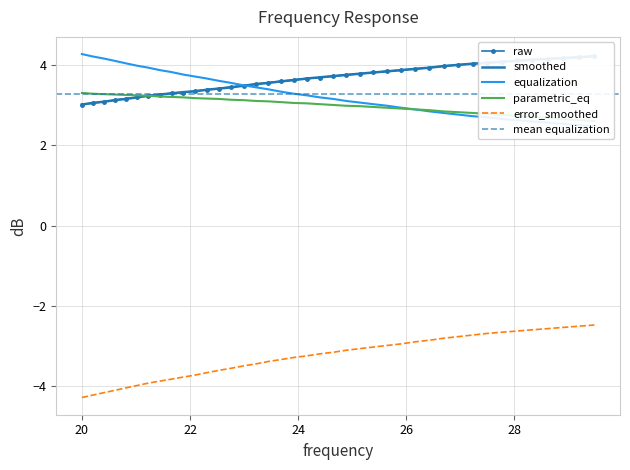

What is the sum of all error_smoothed values?

-131.3